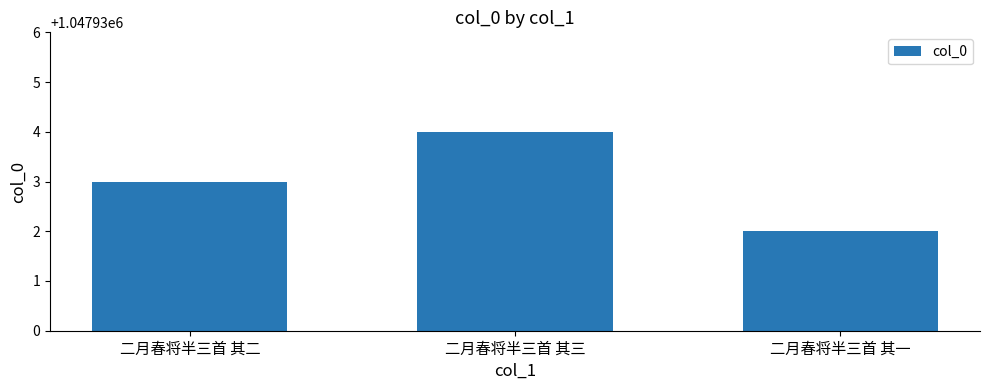

What is the sum of all values?

3143799